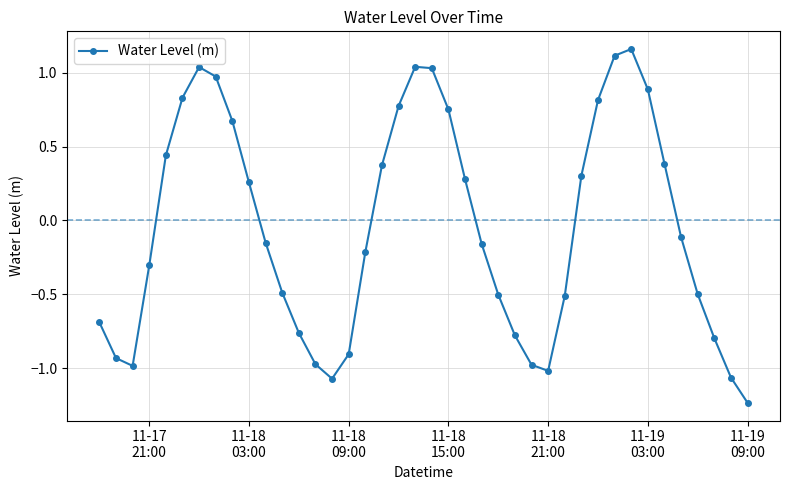

How many interior local peaks (higher than both neighbors) does the data have?

3